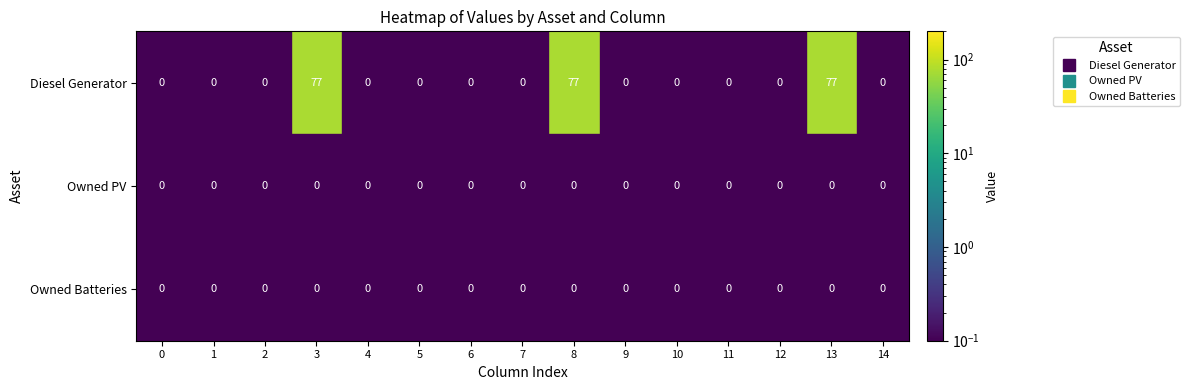

List the labels in order of Owned Batteries value, smallest first.

0, 1, 2, 3, 4, 5, 6, 7, 8, 9, 10, 11, 12, 13, 14